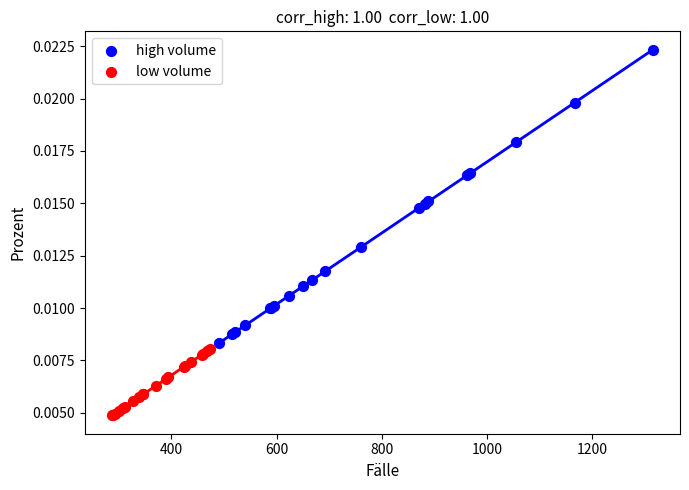

Which series reaches the maximum Y coordinate?

high volume